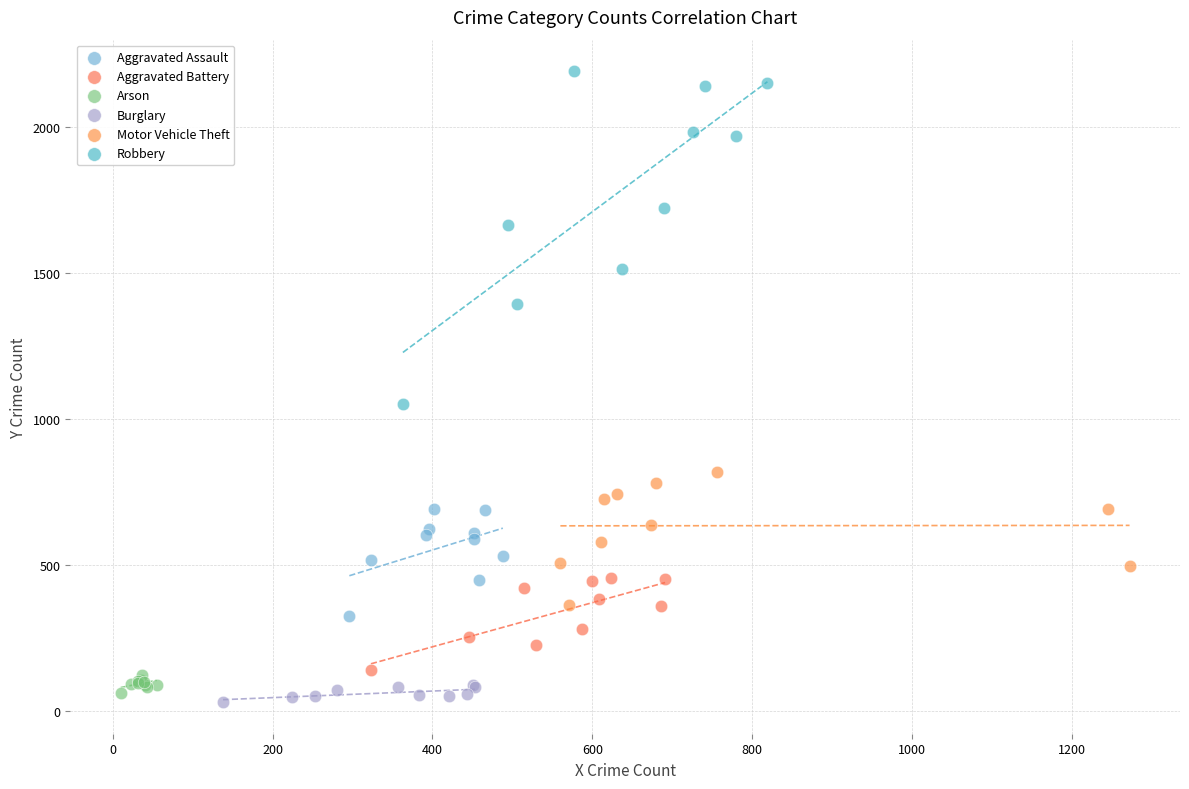

Which series reaches the maximum Y coordinate?

Robbery